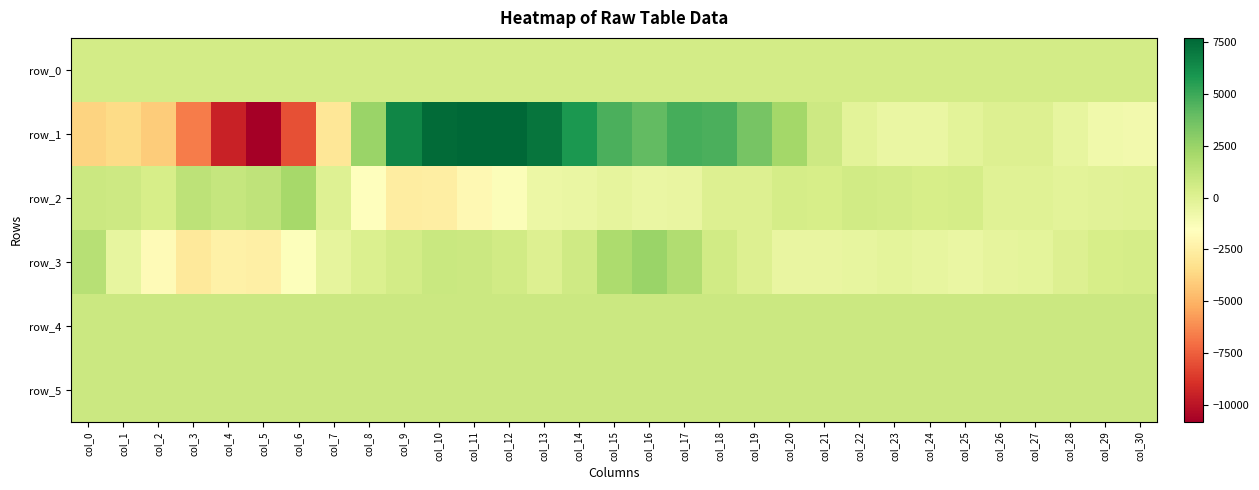

Between col_25 and col_3, which is larger?

col_25